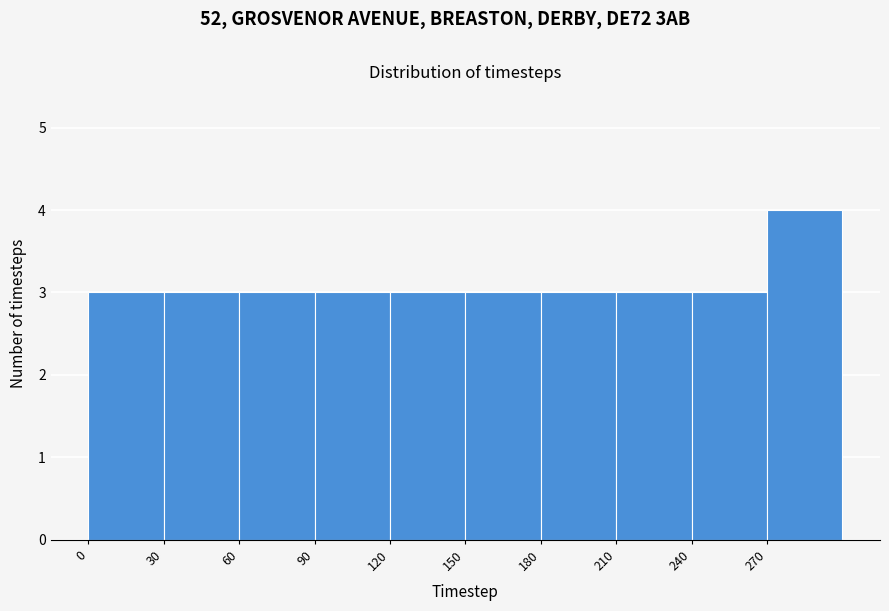

Reading left to right, list every bar in this chart as the range it spans on the x-axis followed by its height. The values are not printed on the chart, so give them approximately, as read against the axis.

0 to 30: 3
30 to 60: 3
60 to 90: 3
90 to 120: 3
120 to 150: 3
150 to 180: 3
180 to 210: 3
210 to 240: 3
240 to 270: 3
270 to 300: 4